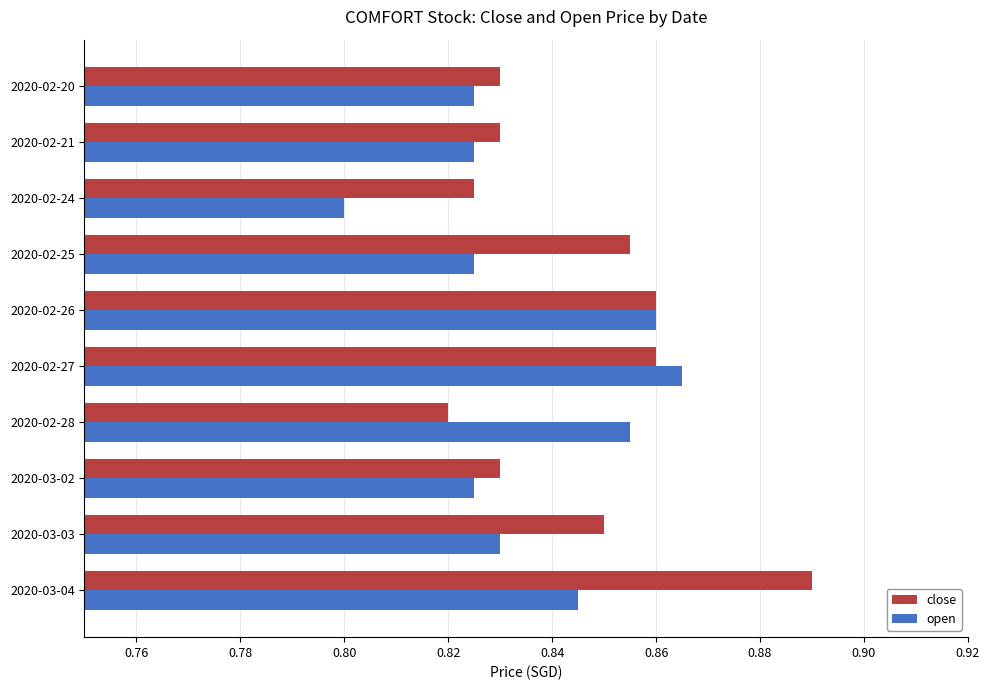

List the series in order of their overall mean, highest first.

close, open